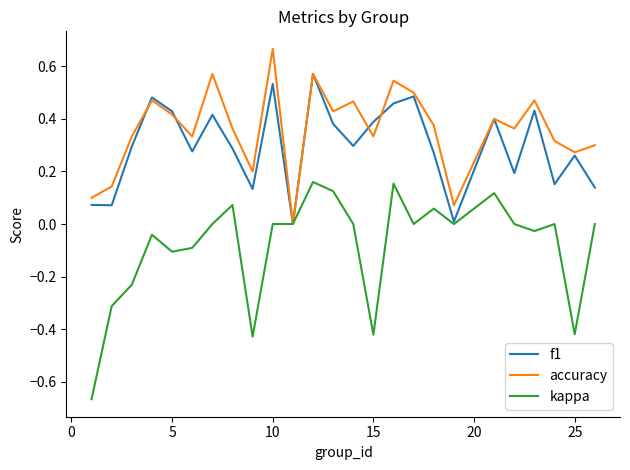

Which series has the largest range (max minus min)?

kappa